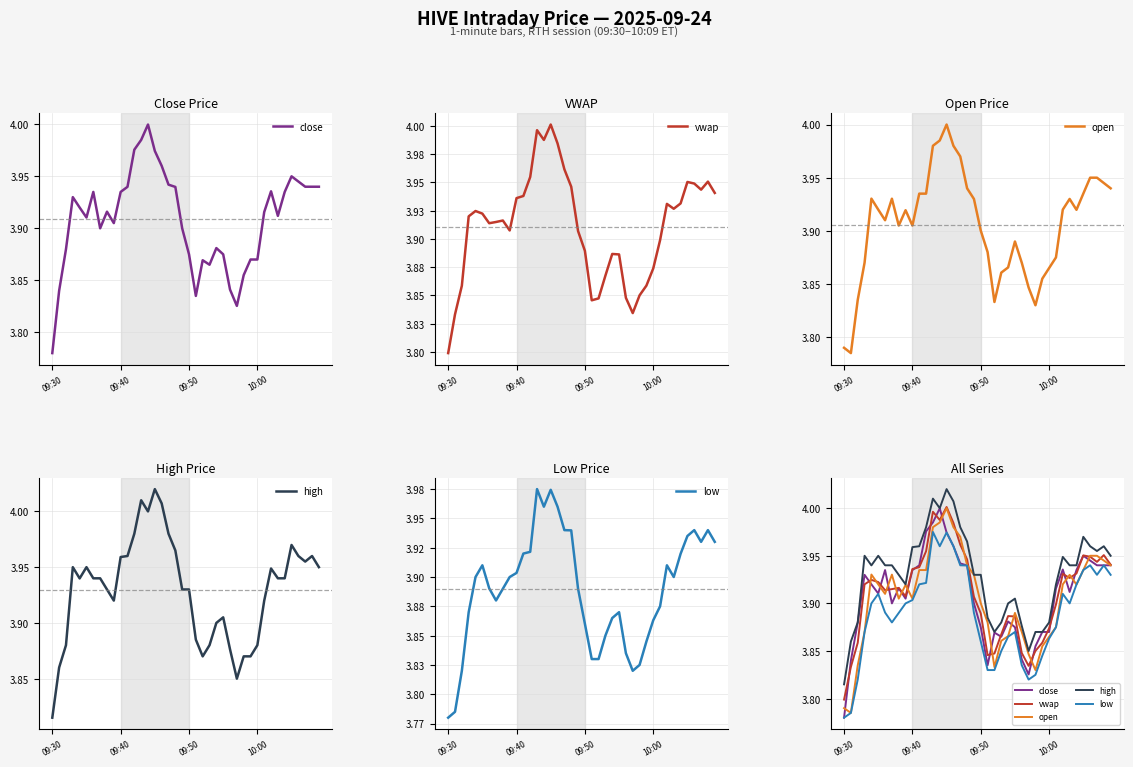

At which label does vwap reach its minimum?

09:30